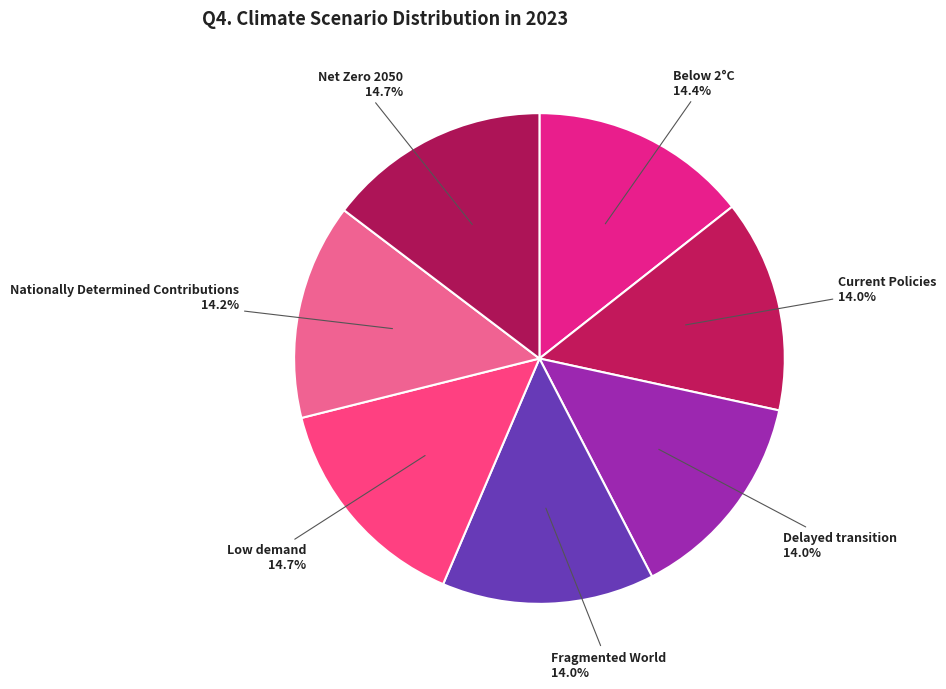

To the nearest percent, what is the combined percentage of Fragmented World and Low demand?

29%